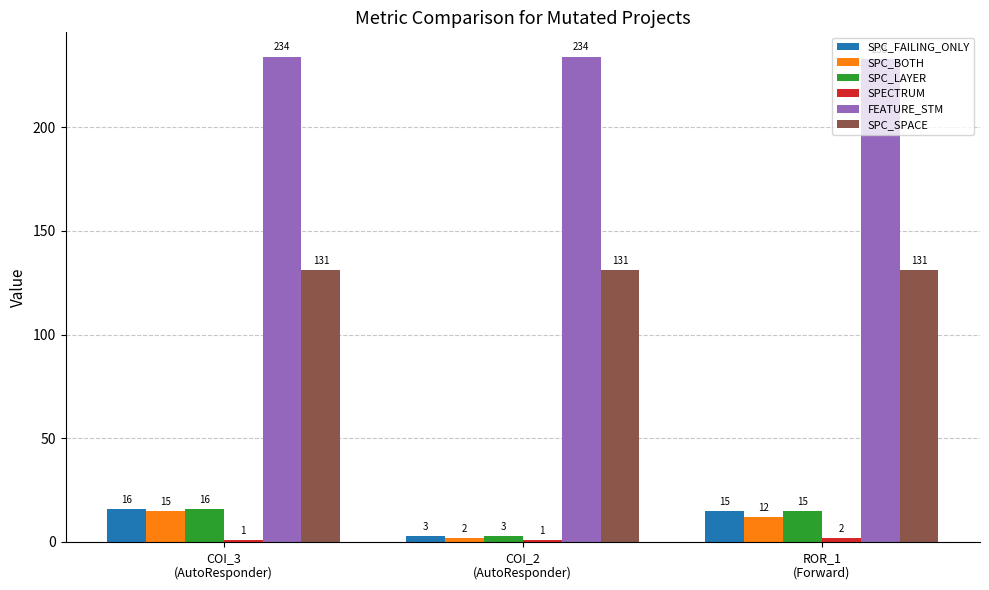

How many SPC_BOTH values are between 2 and 15?

3